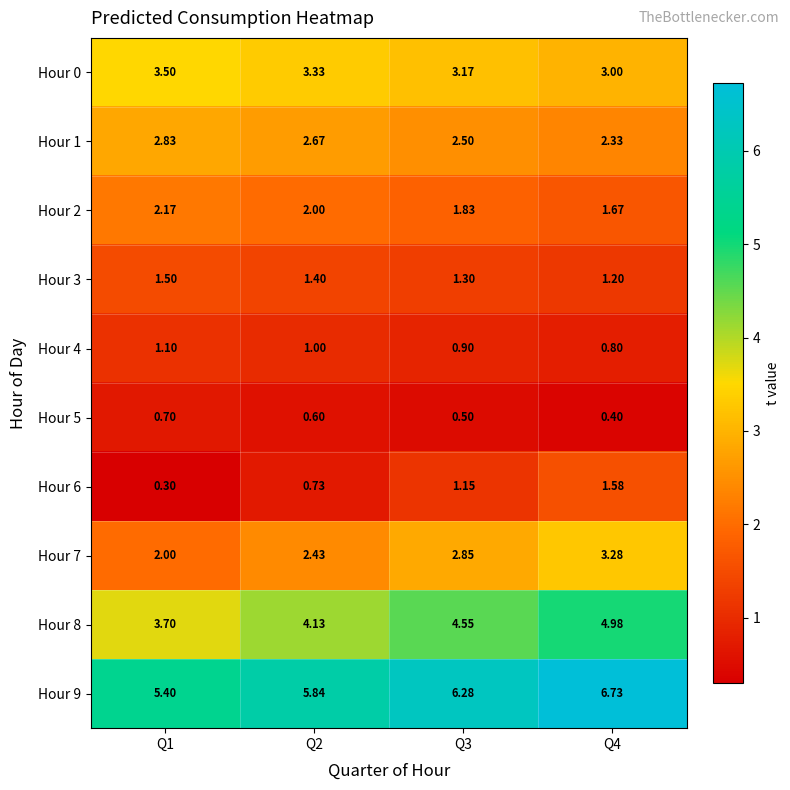

Which series has the largest range (max minus min)?

Hour 9